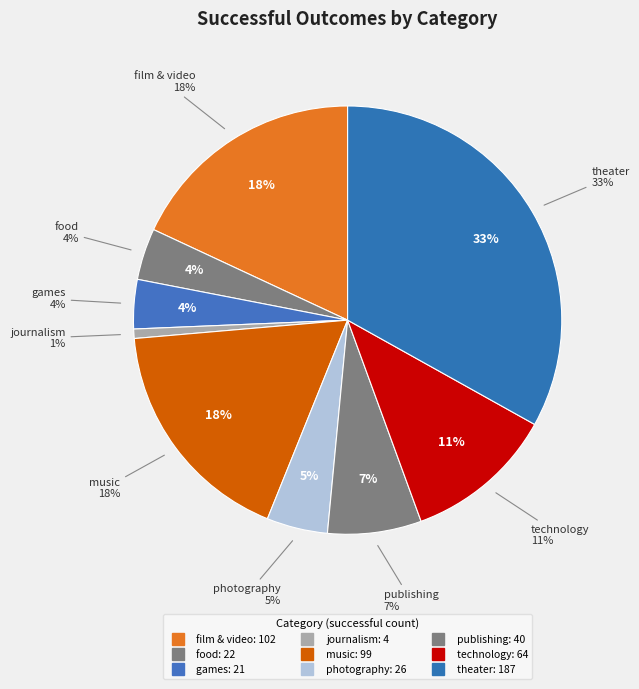

Approximately how many times larger is the value at theater compared to film & video?

1.8